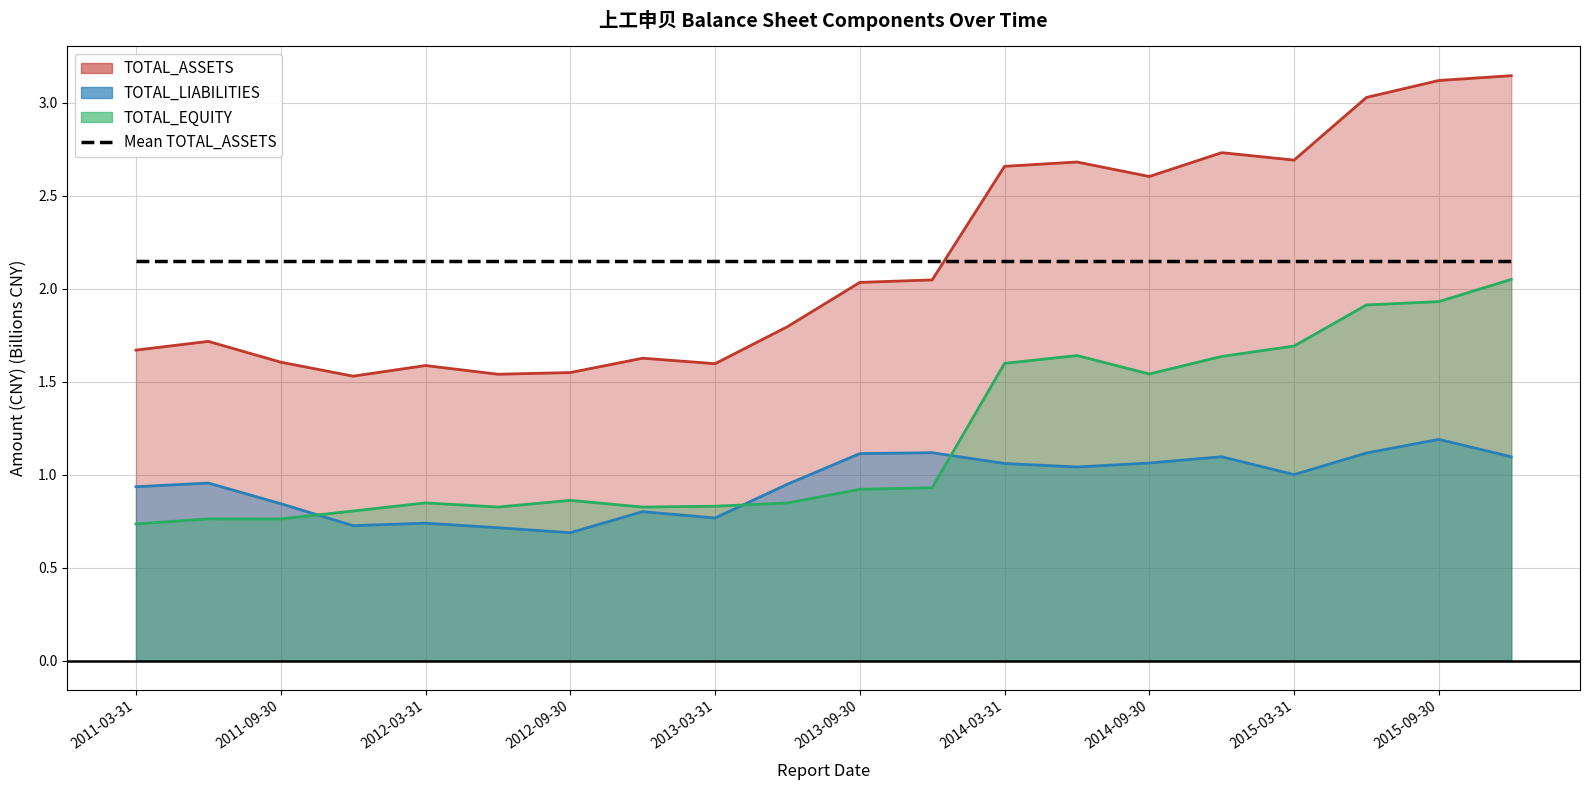

True or false: TOTAL_EQUITY has a value of 0.9 at 2012-09-30.

True